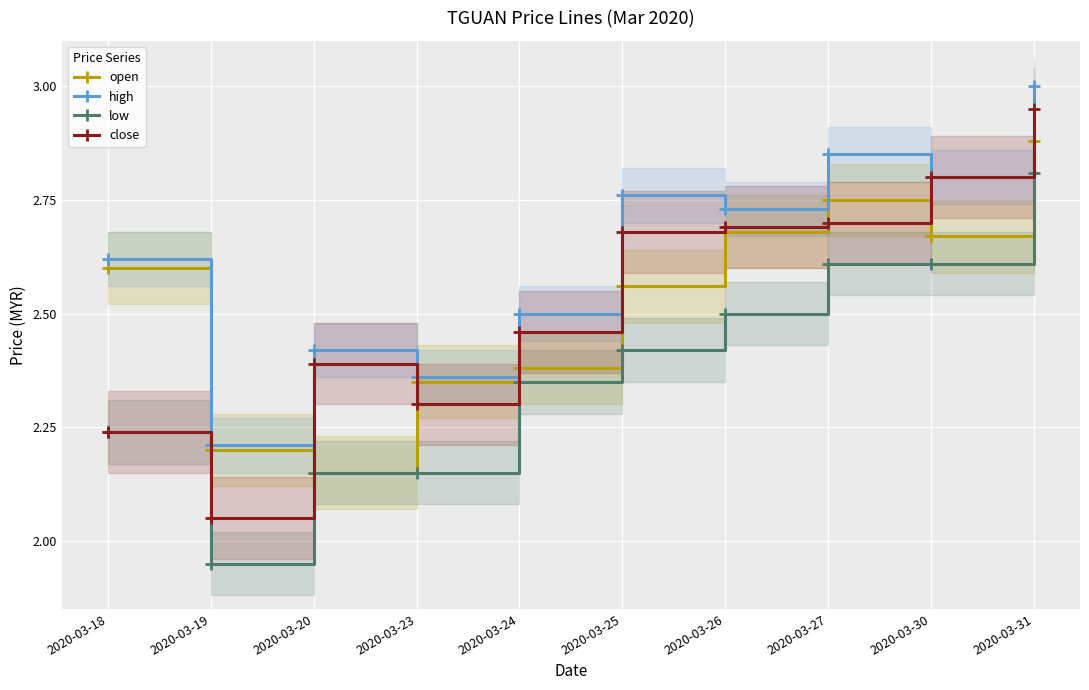

Reading left to right, list all the values displayed in this chart.

open: 2.6	2.2	2.1	2.4	2.4	2.6	2.7	2.8	2.7	2.9
high: 2.6	2.2	2.4	2.4	2.5	2.8	2.7	2.9	2.8	3.0
low: 2.2	1.9	2.1	2.1	2.4	2.4	2.5	2.6	2.6	2.8
close: 2.2	2.0	2.4	2.3	2.5	2.7	2.7	2.7	2.8	3.0